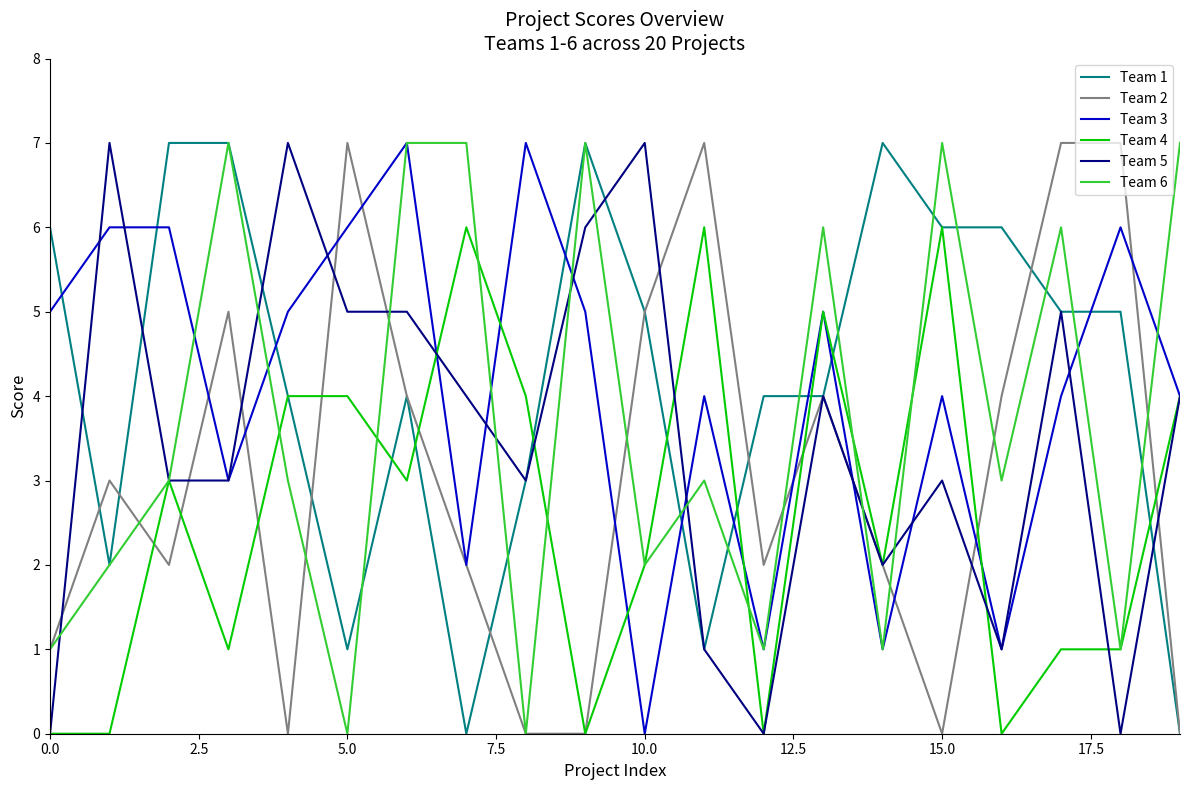

What is the greatest value displayed?

7